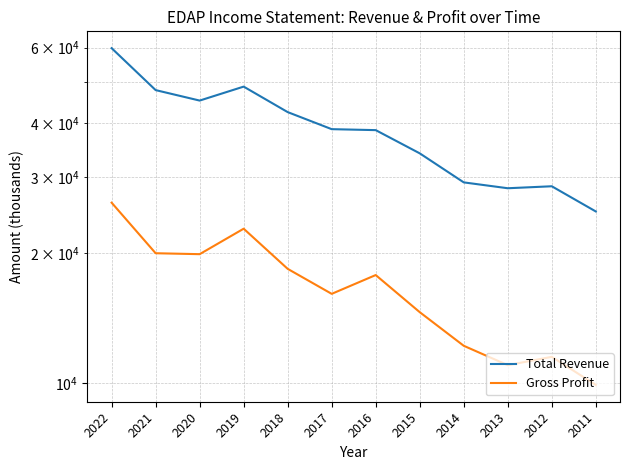

What is the value of the Total Revenue point at the 7th from the left?

38600